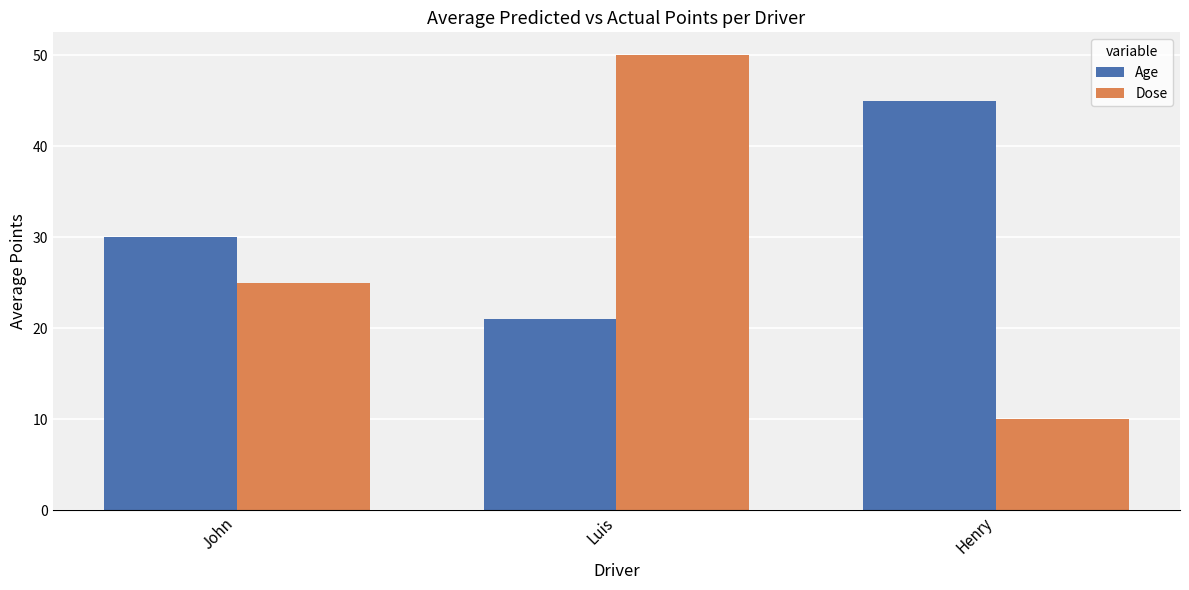

Which label corresponds to the largest value in the chart?

Luis